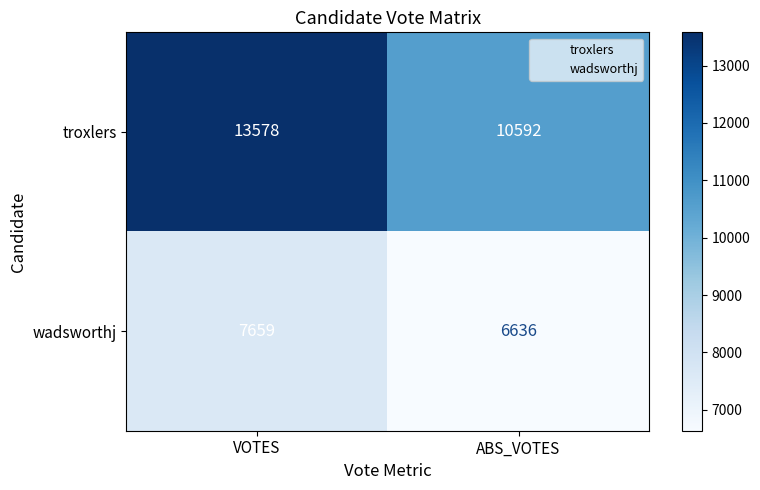

How many values in the troxlers series are below 13578?

1